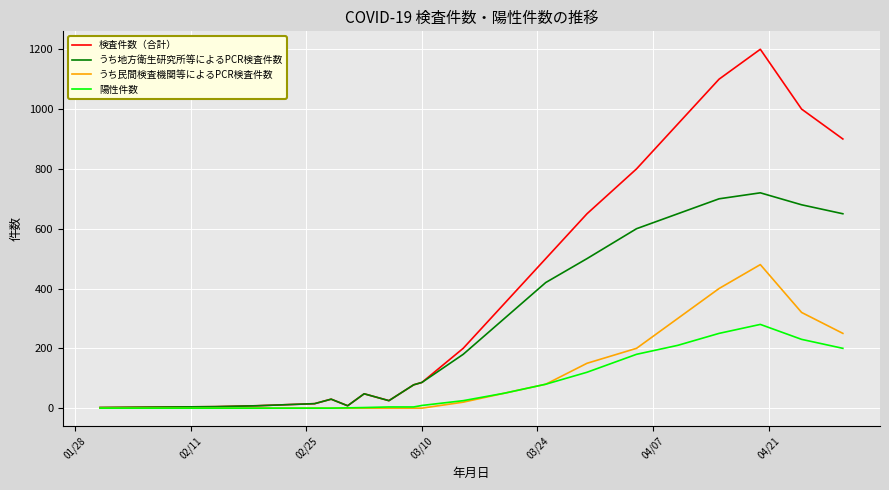

Rank the series by their maximum value, from highest to lowest.

検査件数（合計）, うち地方衛生研究所等によるPCR検査件数, うち民間検査機関等によるPCR検査件数, 陽性件数